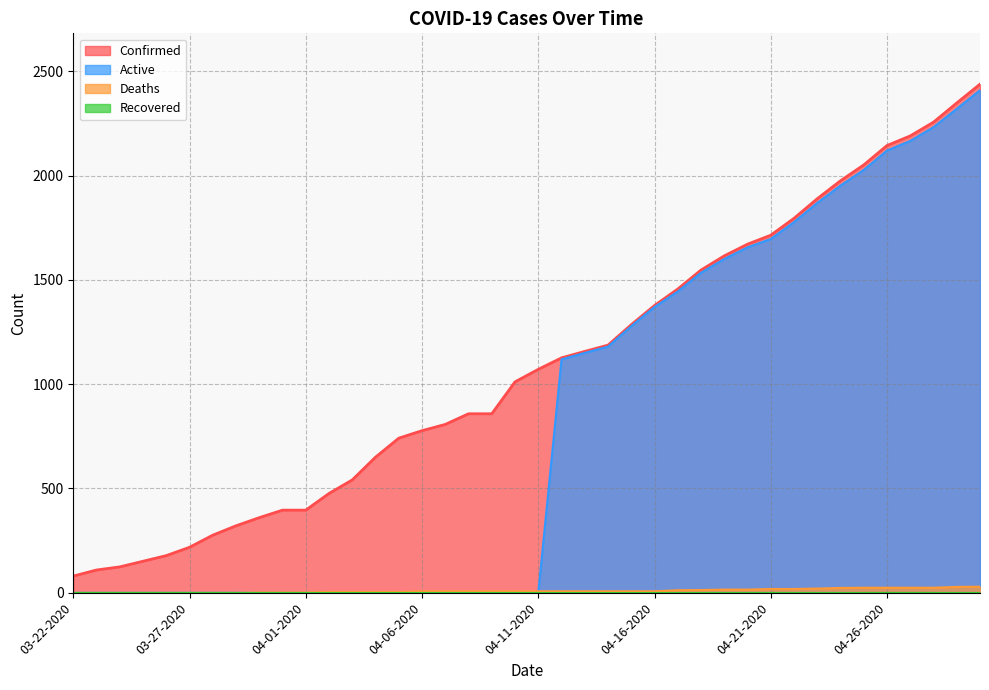

List the labels in order of Deaths value, largest first.

04-30-2020, 04-29-2020, 04-25-2020, 04-26-2020, 04-27-2020, 04-28-2020, 04-24-2020, 04-23-2020, 04-21-2020, 04-22-2020, 04-19-2020, 04-20-2020, 04-18-2020, 04-17-2020, 04-06-2020, 04-07-2020, 04-08-2020, 04-09-2020, 04-10-2020, 04-11-2020, 04-12-2020, 04-13-2020, 04-14-2020, 04-15-2020, 04-16-2020, 04-02-2020, 04-03-2020, 04-04-2020, 04-05-2020, 03-30-2020, 03-31-2020, 04-01-2020, 03-22-2020, 03-23-2020, 03-24-2020, 03-25-2020, 03-26-2020, 03-27-2020, 03-28-2020, 03-29-2020